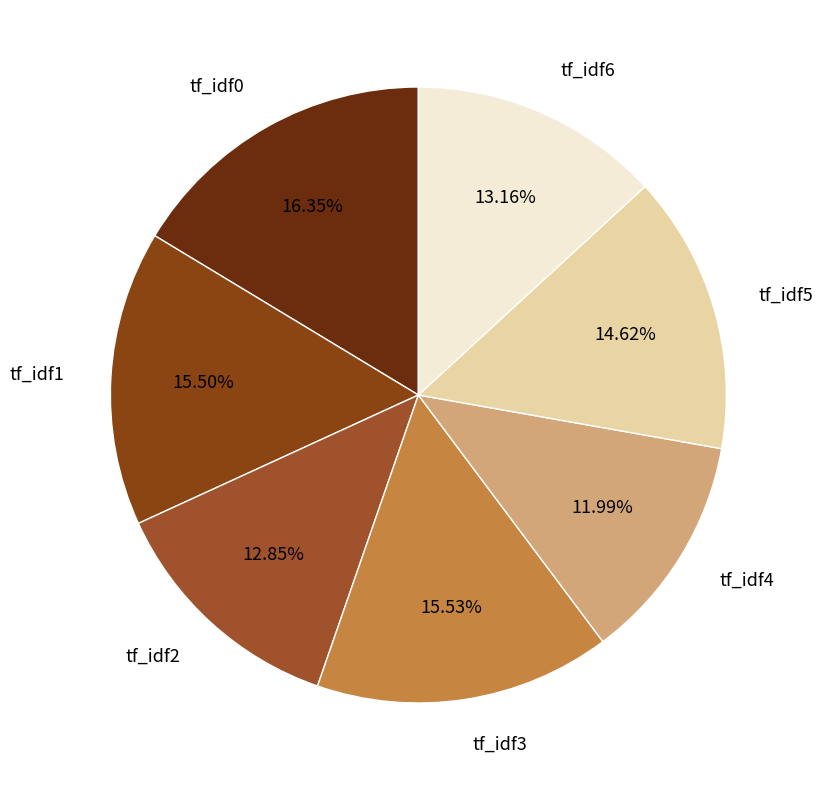

What is the ratio of the value at tf_idf5 to the value at tf_idf6?

1.1